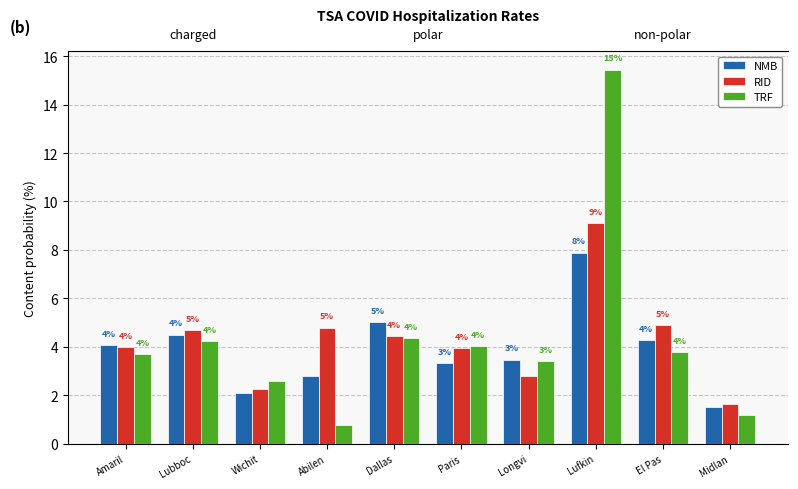

At how many categories does at least one series exceed 6?

1